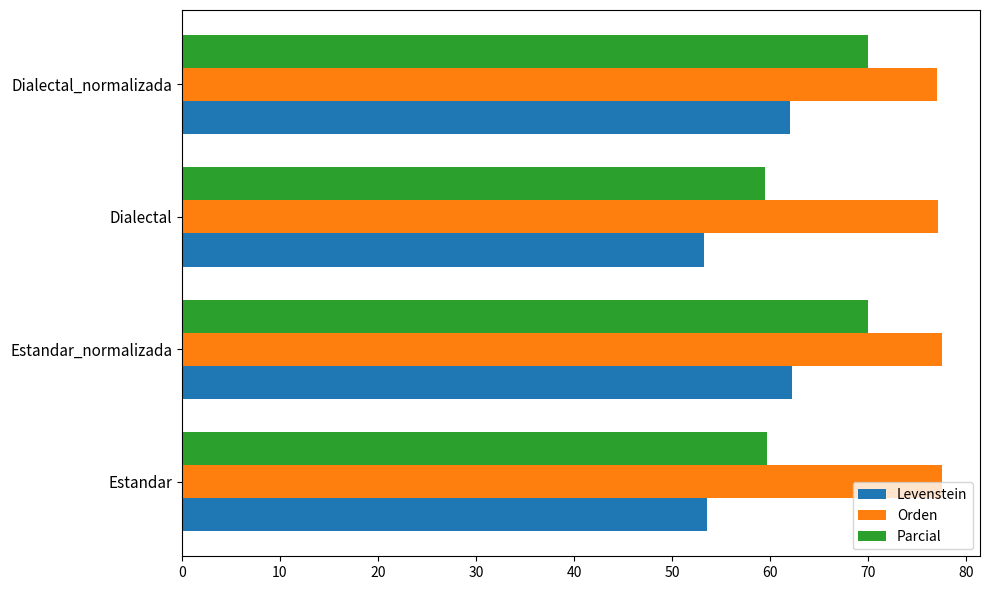

What is the difference between the highest and lowest values at Dialectal?

23.9